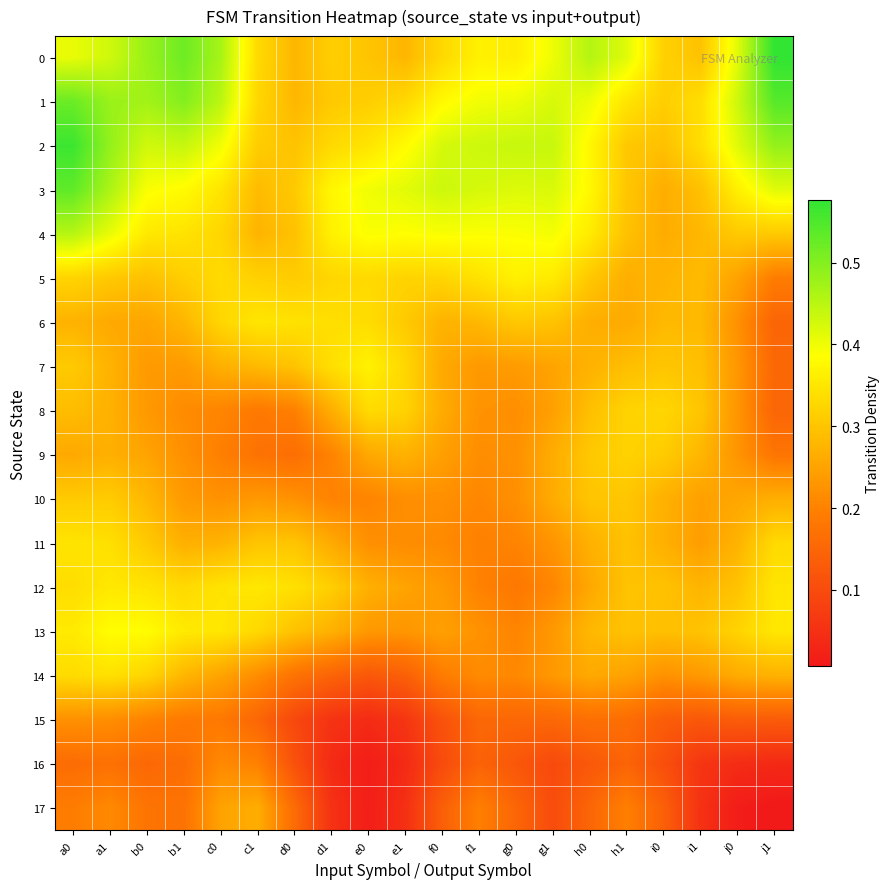

Reading right to left, extract all data points from this chart.

0: j1=0.6	j0=0.4	i1=0.3	i0=0.3	h1=0.4	h0=0.5	g1=0.4	g0=0.4	f1=0.4	f0=0.3	e1=0.3	e0=0.3	d1=0.3	d0=0.3	c1=0.3	c0=0.5	b1=0.5	b0=0.5	a1=0.4	a0=0.4
1: j1=0.5	j0=0.4	i1=0.3	i0=0.3	h1=0.3	h0=0.4	g1=0.4	g0=0.4	f1=0.4	f0=0.4	e1=0.3	e0=0.3	d1=0.3	d0=0.3	c1=0.3	c0=0.4	b1=0.5	b0=0.5	a1=0.5	a0=0.5
2: j1=0.5	j0=0.4	i1=0.3	i0=0.3	h1=0.3	h0=0.4	g1=0.4	g0=0.4	f1=0.4	f0=0.4	e1=0.4	e0=0.3	d1=0.3	d0=0.3	c1=0.3	c0=0.4	b1=0.4	b0=0.4	a1=0.5	a0=0.6
3: j1=0.4	j0=0.4	i1=0.3	i0=0.3	h1=0.3	h0=0.4	g1=0.4	g0=0.4	f1=0.4	f0=0.4	e1=0.4	e0=0.4	d1=0.4	d0=0.3	c1=0.3	c0=0.3	b1=0.4	b0=0.4	a1=0.5	a0=0.5
4: j1=0.3	j0=0.3	i1=0.3	i0=0.3	h1=0.3	h0=0.4	g1=0.4	g0=0.4	f1=0.4	f0=0.4	e1=0.4	e0=0.4	d1=0.4	d0=0.3	c1=0.3	c0=0.3	b1=0.3	b0=0.4	a1=0.4	a0=0.5
5: j1=0.2	j0=0.2	i1=0.3	i0=0.3	h1=0.3	h0=0.3	g1=0.4	g0=0.4	f1=0.3	f0=0.3	e1=0.3	e0=0.3	d1=0.3	d0=0.3	c1=0.3	c0=0.3	b1=0.3	b0=0.3	a1=0.3	a0=0.3
6: j1=0.1	j0=0.2	i1=0.3	i0=0.3	h1=0.3	h0=0.3	g1=0.3	g0=0.3	f1=0.3	f0=0.3	e1=0.3	e0=0.3	d1=0.3	d0=0.3	c1=0.3	c0=0.3	b1=0.3	b0=0.3	a1=0.3	a0=0.3
7: j1=0.2	j0=0.2	i1=0.3	i0=0.3	h1=0.3	h0=0.3	g1=0.3	g0=0.2	f1=0.2	f0=0.3	e1=0.3	e0=0.4	d1=0.3	d0=0.3	c1=0.3	c0=0.3	b1=0.2	b0=0.2	a1=0.3	a0=0.3
8: j1=0.1	j0=0.2	i1=0.3	i0=0.3	h1=0.3	h0=0.3	g1=0.2	g0=0.2	f1=0.2	f0=0.3	e1=0.3	e0=0.3	d1=0.3	d0=0.2	c1=0.2	c0=0.2	b1=0.2	b0=0.2	a1=0.3	a0=0.3
9: j1=0.2	j0=0.2	i1=0.3	i0=0.3	h1=0.3	h0=0.3	g1=0.3	g0=0.2	f1=0.2	f0=0.2	e1=0.3	e0=0.3	d1=0.2	d0=0.2	c1=0.2	c0=0.2	b1=0.2	b0=0.3	a1=0.3	a0=0.3
10: j1=0.3	j0=0.3	i1=0.2	i0=0.3	h1=0.3	h0=0.3	g1=0.3	g0=0.2	f1=0.2	f0=0.2	e1=0.2	e0=0.2	d1=0.2	d0=0.2	c1=0.2	c0=0.2	b1=0.2	b0=0.3	a1=0.3	a0=0.3
11: j1=0.3	j0=0.3	i1=0.2	i0=0.3	h1=0.3	h0=0.3	g1=0.2	g0=0.2	f1=0.2	f0=0.2	e1=0.2	e0=0.2	d1=0.3	d0=0.3	c1=0.3	c0=0.3	b1=0.3	b0=0.3	a1=0.3	a0=0.3
12: j1=0.3	j0=0.3	i1=0.3	i0=0.3	h1=0.3	h0=0.3	g1=0.2	g0=0.2	f1=0.2	f0=0.2	e1=0.3	e0=0.3	d1=0.3	d0=0.3	c1=0.4	c0=0.3	b1=0.3	b0=0.3	a1=0.4	a0=0.3
13: j1=0.4	j0=0.3	i1=0.3	i0=0.3	h1=0.3	h0=0.3	g1=0.2	g0=0.2	f1=0.2	f0=0.2	e1=0.2	e0=0.2	d1=0.3	d0=0.3	c1=0.3	c0=0.4	b1=0.4	b0=0.4	a1=0.4	a0=0.4
14: j1=0.3	j0=0.3	i1=0.2	i0=0.2	h1=0.2	h0=0.3	g1=0.2	g0=0.2	f1=0.2	f0=0.2	e1=0.1	e0=0.1	d1=0.1	d0=0.2	c1=0.2	c0=0.3	b1=0.3	b0=0.3	a1=0.3	a0=0.3
15: j1=0.1	j0=0.1	i1=0.1	i0=0.1	h1=0.2	h0=0.2	g1=0.2	g0=0.2	f1=0.2	f0=0.1	e1=0.1	e0=0.0	d1=0.1	d0=0.1	c1=0.2	c0=0.2	b1=0.2	b0=0.2	a1=0.2	a0=0.2
16: j1=0.0	j0=0.0	i1=0.1	i0=0.1	h1=0.1	h0=0.1	g1=0.1	g0=0.1	f1=0.1	f0=0.1	e1=0.0	e0=0.0	d1=0.0	d0=0.1	c1=0.2	c0=0.2	b1=0.2	b0=0.2	a1=0.2	a0=0.2
17: j1=0.0	j0=0.0	i1=0.1	i0=0.1	h1=0.2	h0=0.1	g1=0.1	g0=0.1	f1=0.2	f0=0.1	e1=0.0	e0=0.0	d1=0.1	d0=0.2	c1=0.3	c0=0.2	b1=0.2	b0=0.2	a1=0.2	a0=0.2